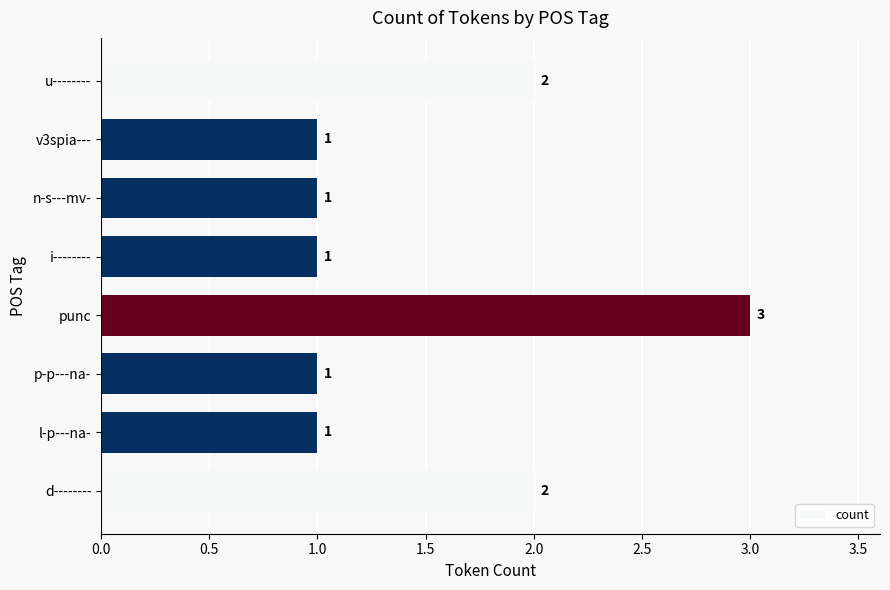

What is the maximum value shown in the chart?

3